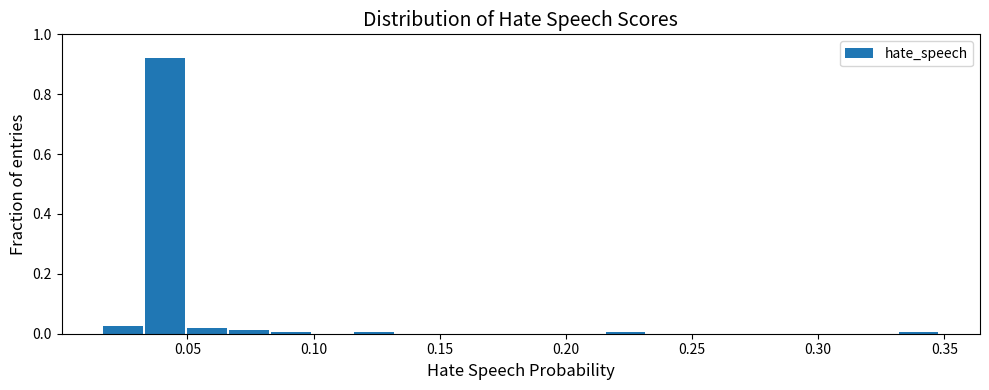

Around what value on the x-axis is the tallest bar? Give the approximate position of its centre, as read against the axis.

0.040